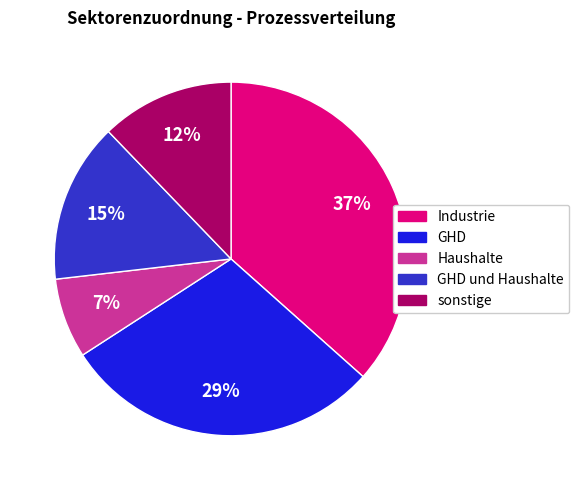

To the nearest percent, what is the average slice percentage?

20%